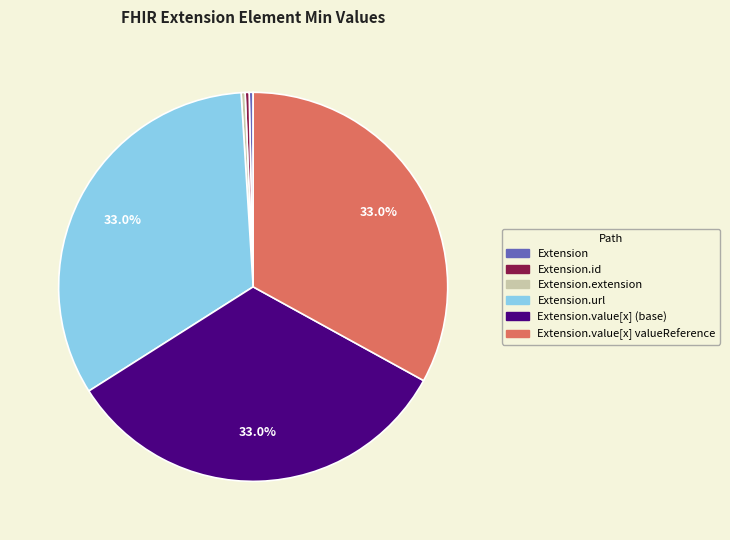

Is there any slice that represents more than half of the pie?

No